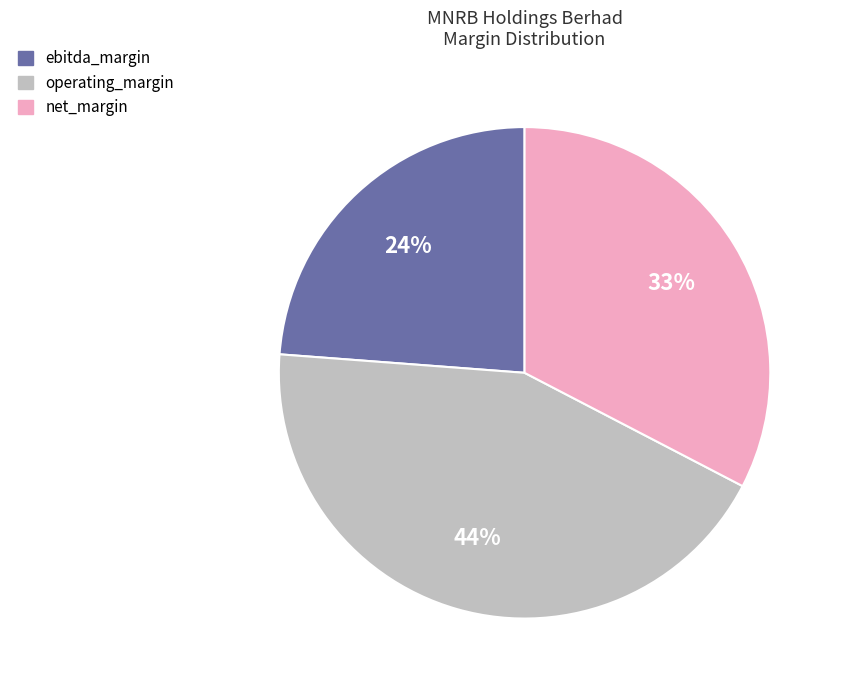

How many slices are in this pie chart?

3